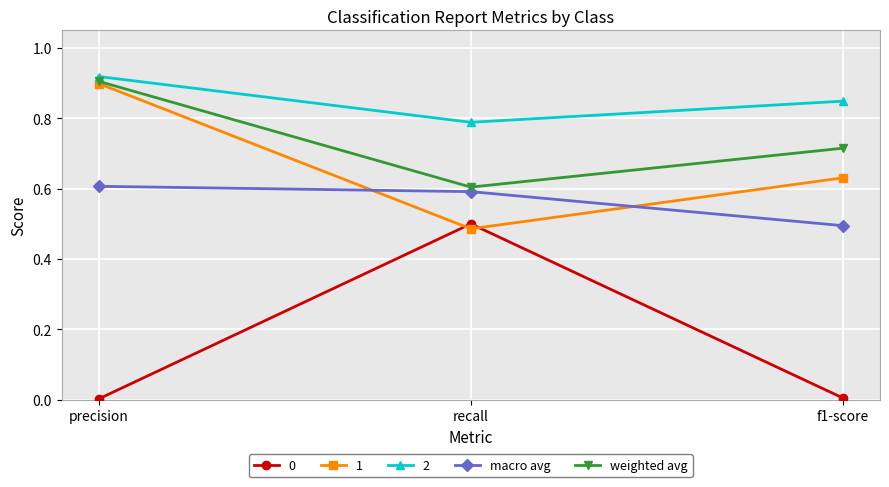

True or false: weighted avg has a value of 1.0 at recall.

False